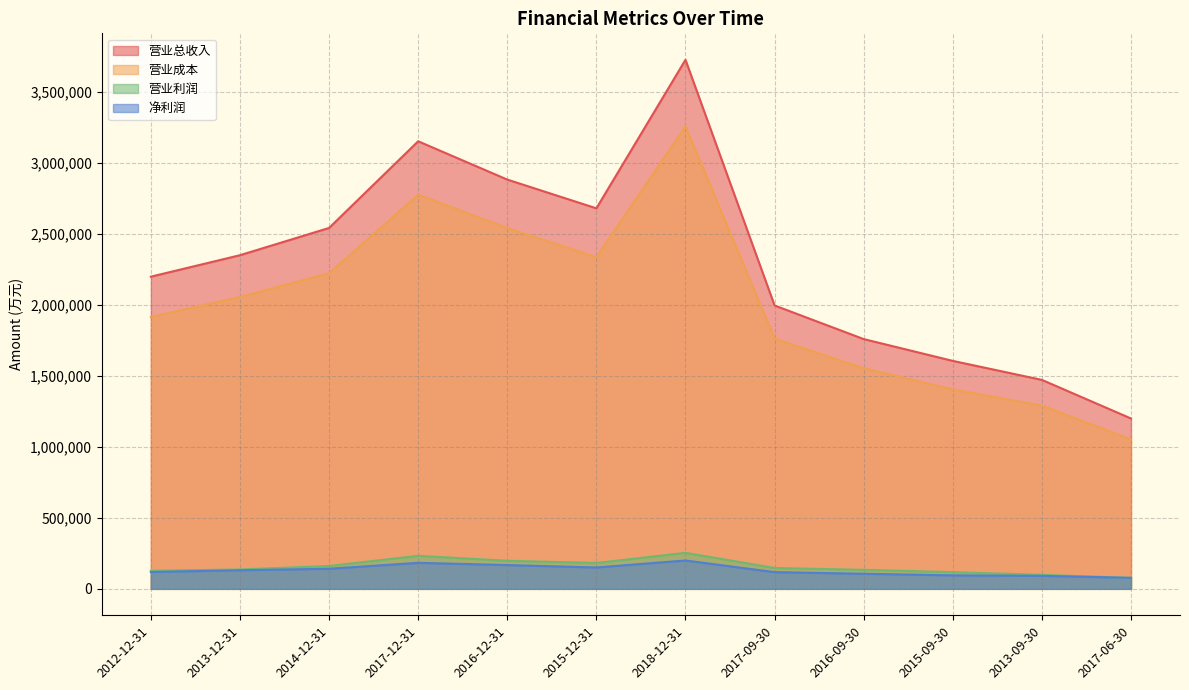

True or false: 净利润 has more than 1 interior local peaks.

True